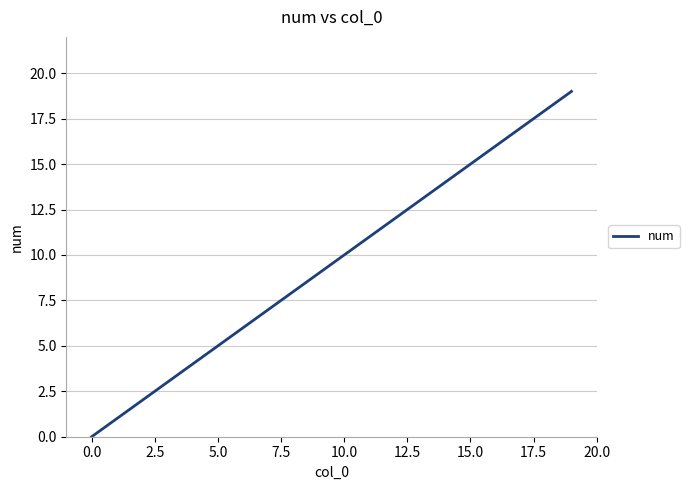

Reading left to right, list all the values displayed in this chart.

0	1	2	3	4	5	6	7	8	9	10	11	12	13	14	15	16	17	18	19